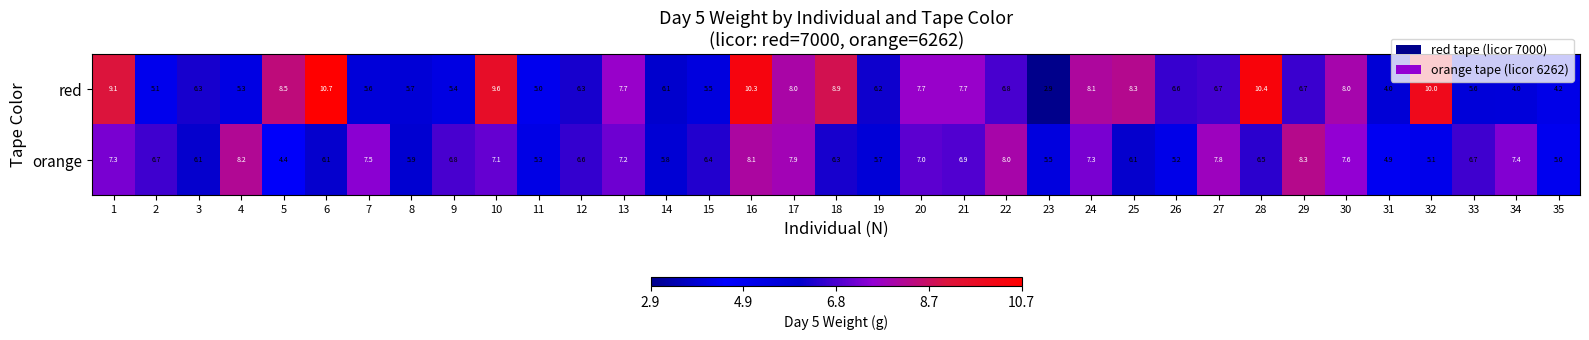

How many data points does each series have?

35